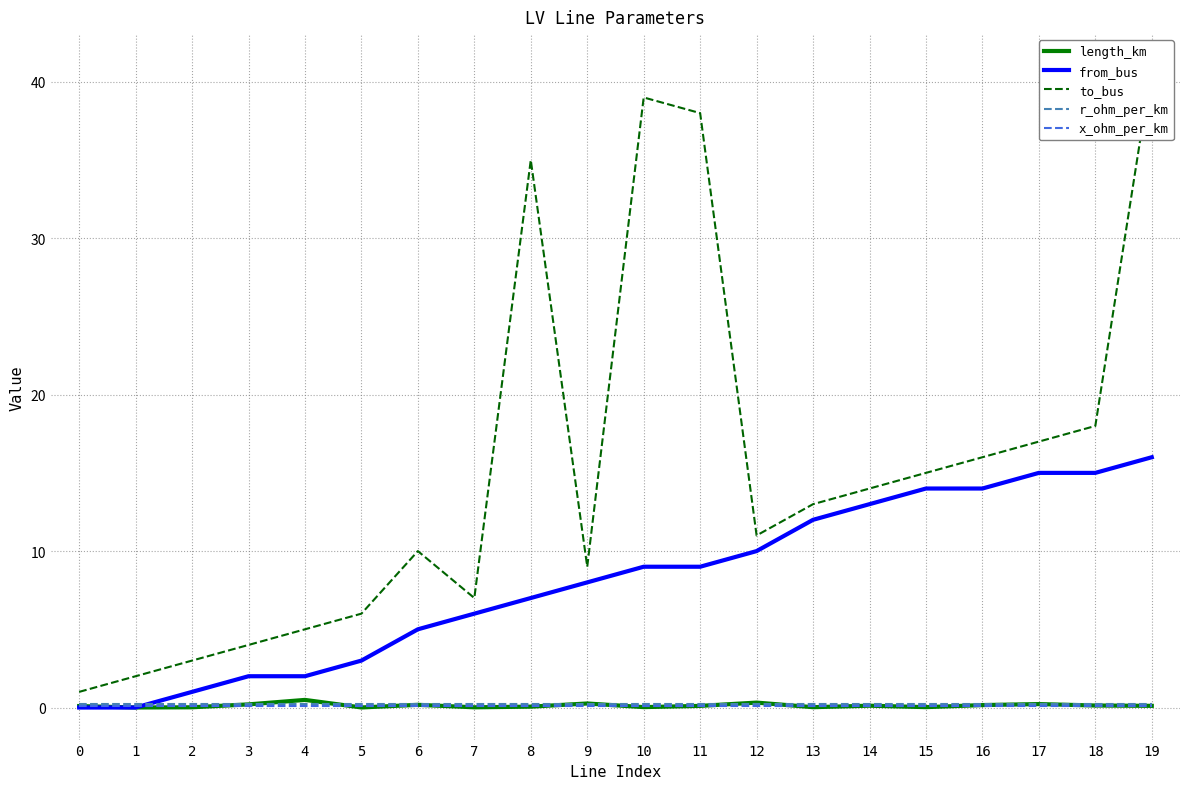

Count the number of categories in the chart.

20